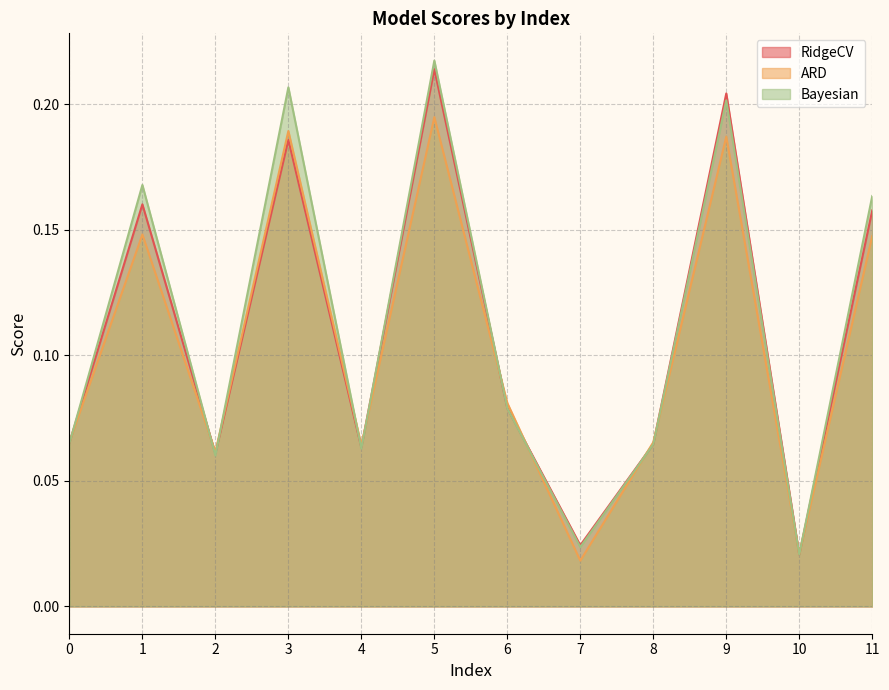

The Bayesian series shows 0.0 at 7. True or false?

True